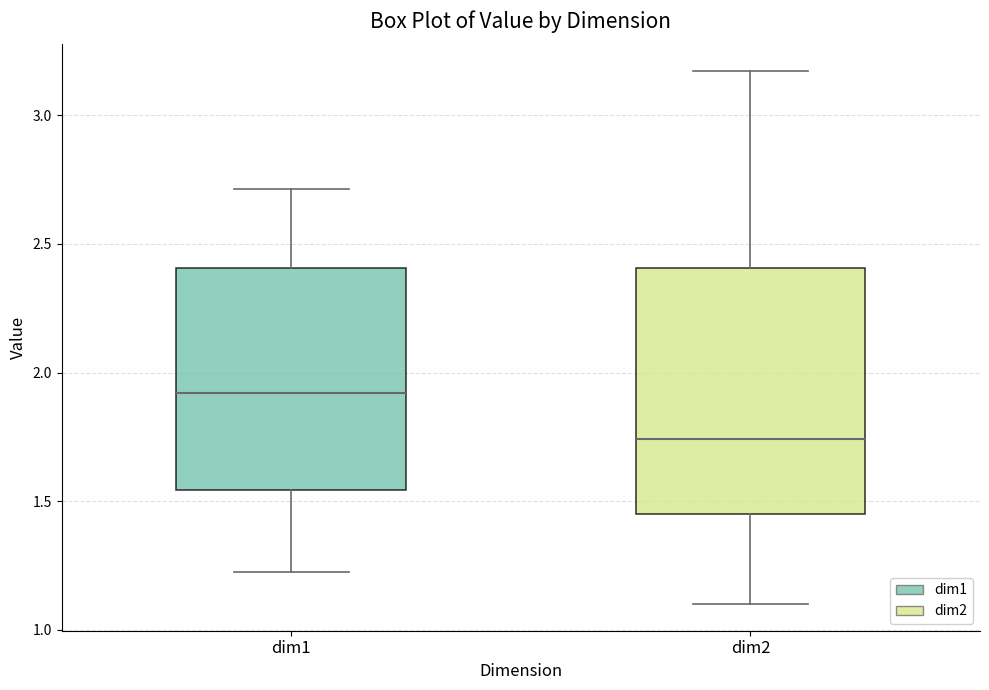

Reading left to right, transcribe this box plot: for each box, give where its median line is, the range the box spans, and where its two whiskers end, as read against the y-axis. The values are not printed on the chart, so give them approximately, as read against the axis.

dim1: median 1.90, box 1.55 to 2.40, whiskers 1.20 to 2.70
dim2: median 1.75, box 1.45 to 2.40, whiskers 1.10 to 3.15